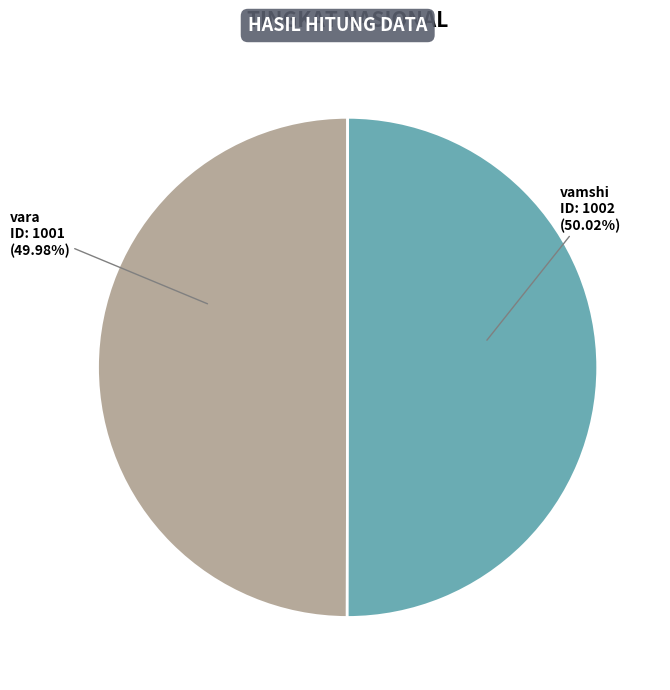

What is the ratio of the value at vara to the value at vamshi?

1.0